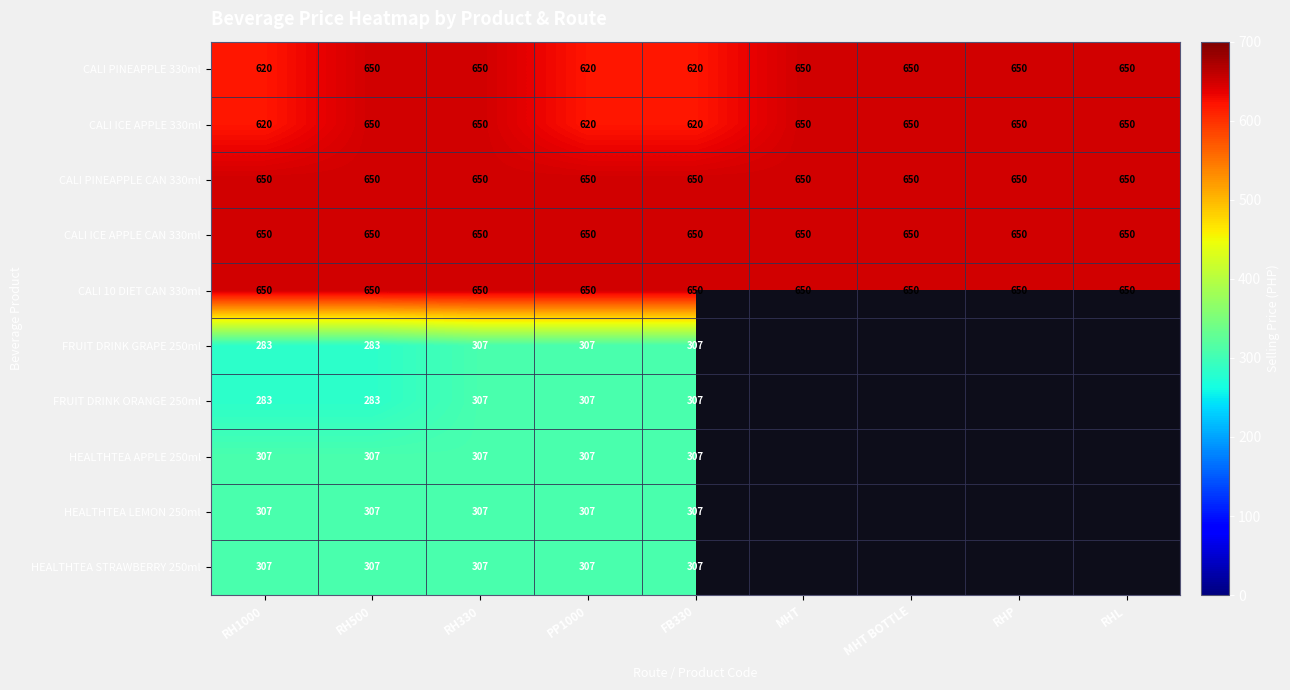

What is the sum of all CALI ICE APPLE CAN 330ml values?

5850